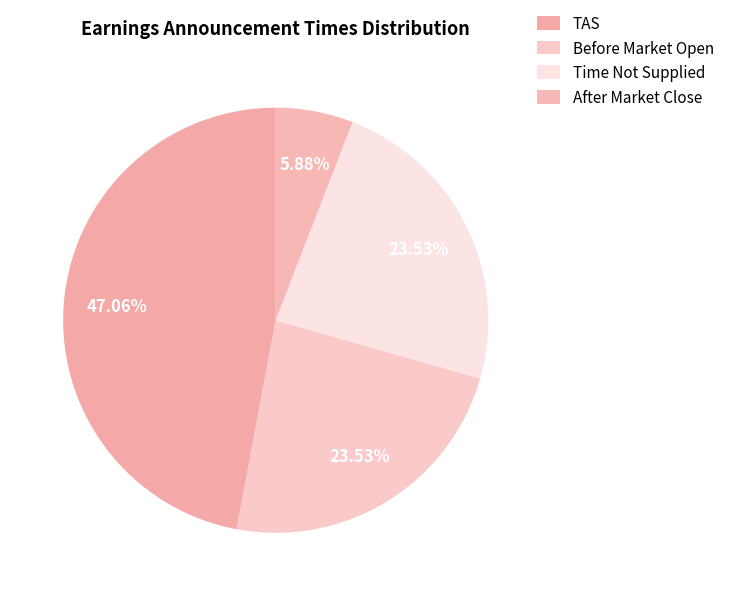

How many slices are in this pie chart?

4